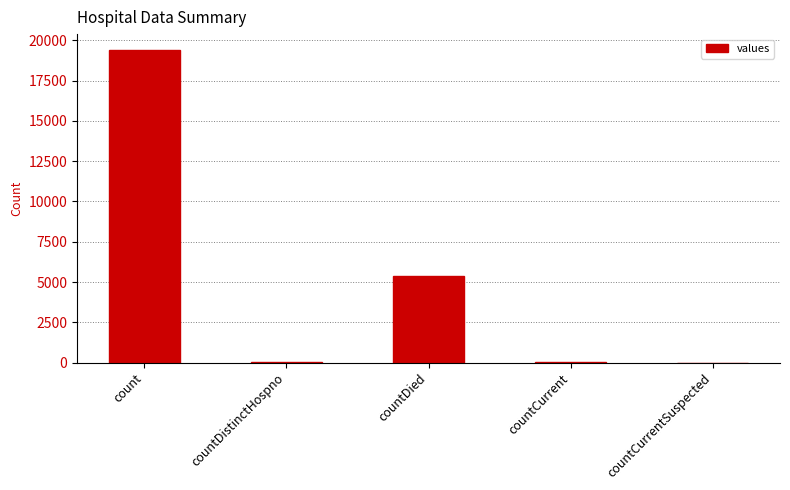

Are the bars grouped side by side (vs. stacked)?

No